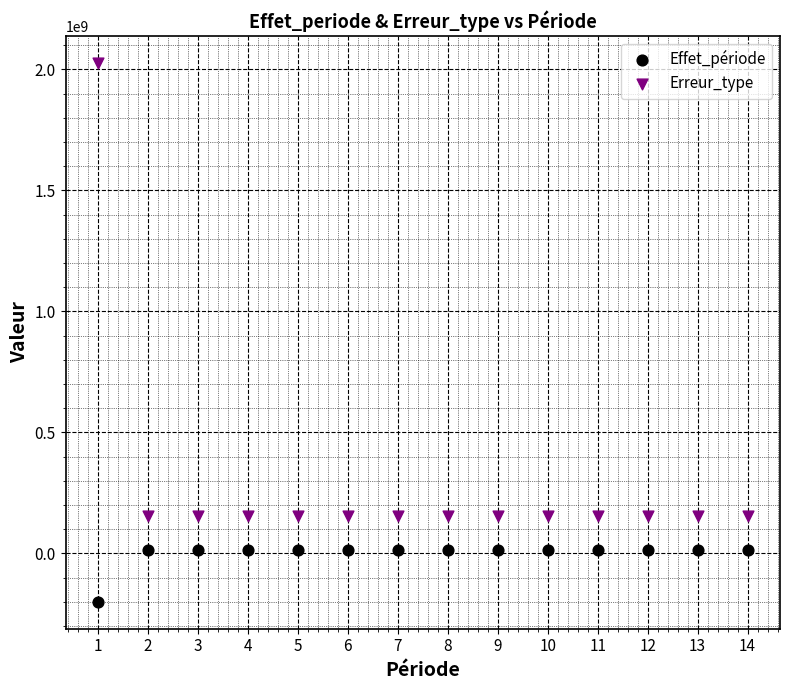

Across all data points, what is the range of X values (max minus min)?

13.0